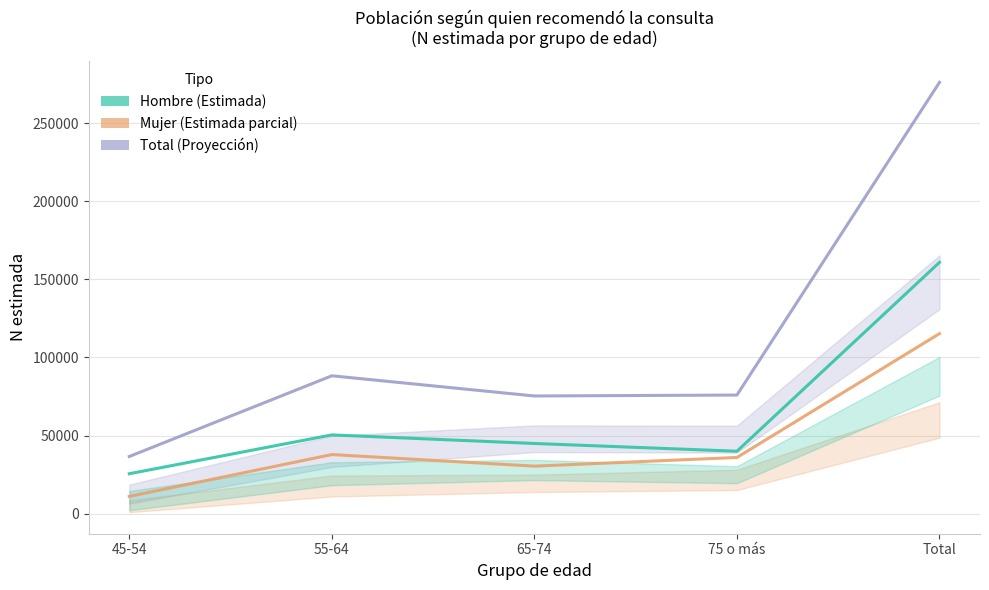

What is the minimum value shown in the chart?

11037